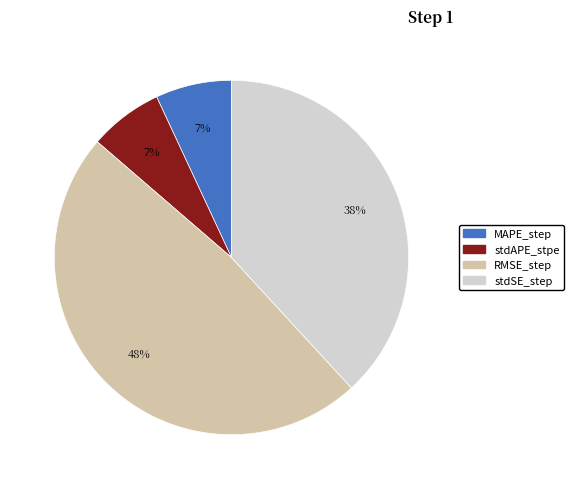

Does any single category account for the majority?

No